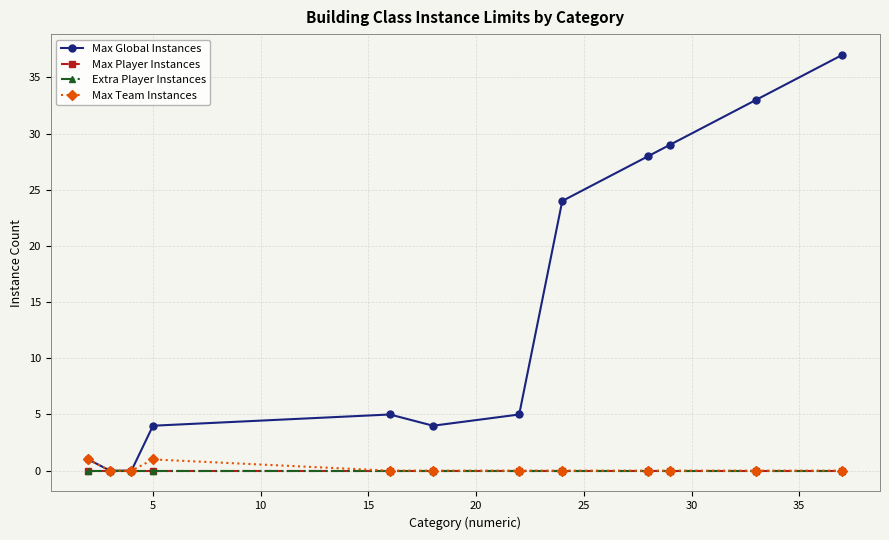

Does the chart have visible grid lines?

Yes